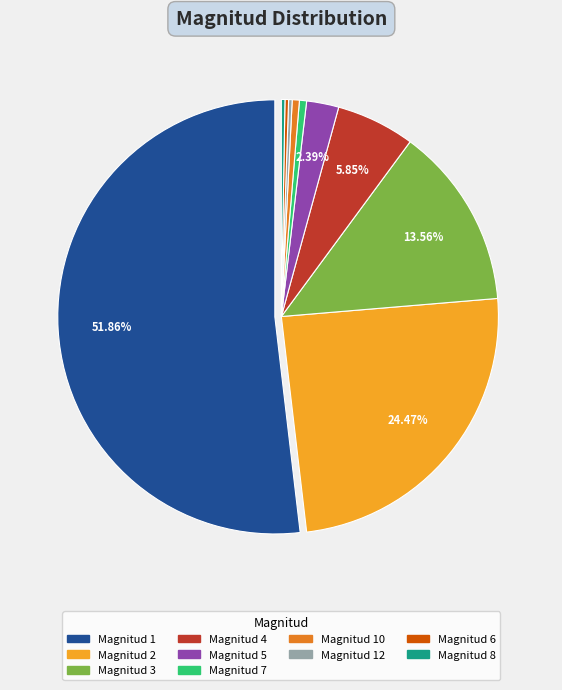

Which slice is the largest?

1